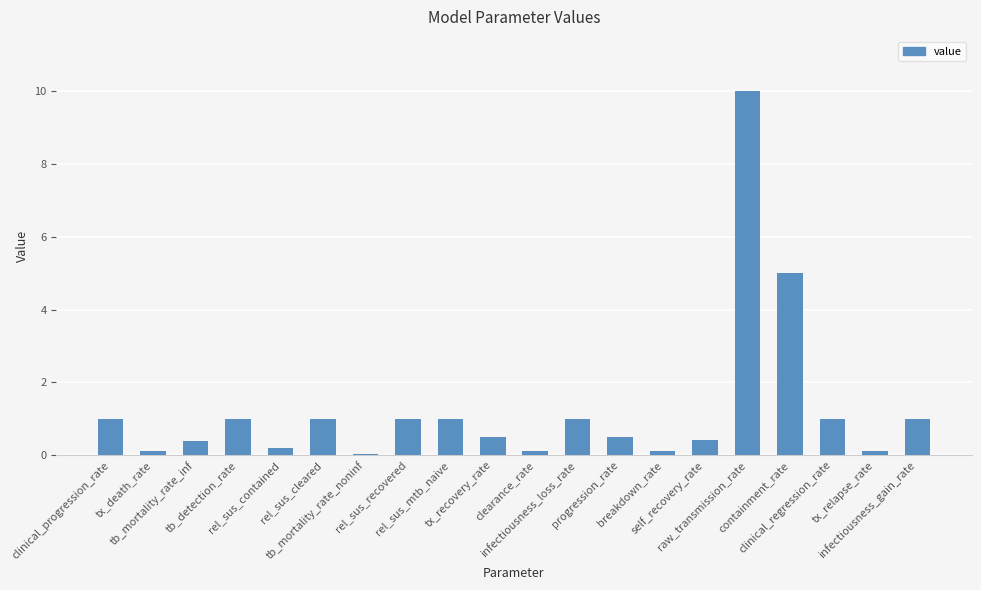

The value at clinical_regression_rate is 1.8. True or false?

False